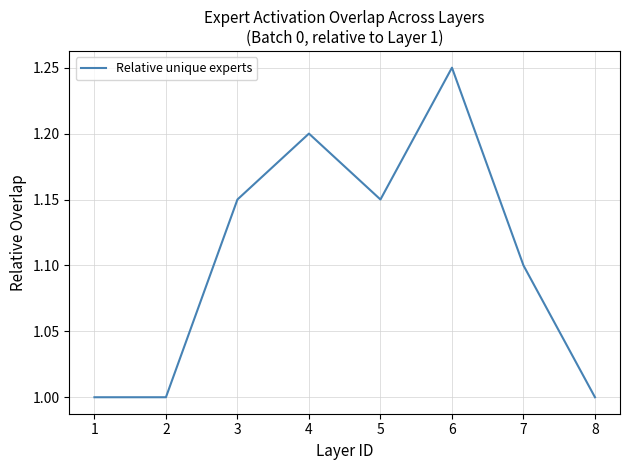

What is the change in value from 3 to 6?

+0.1